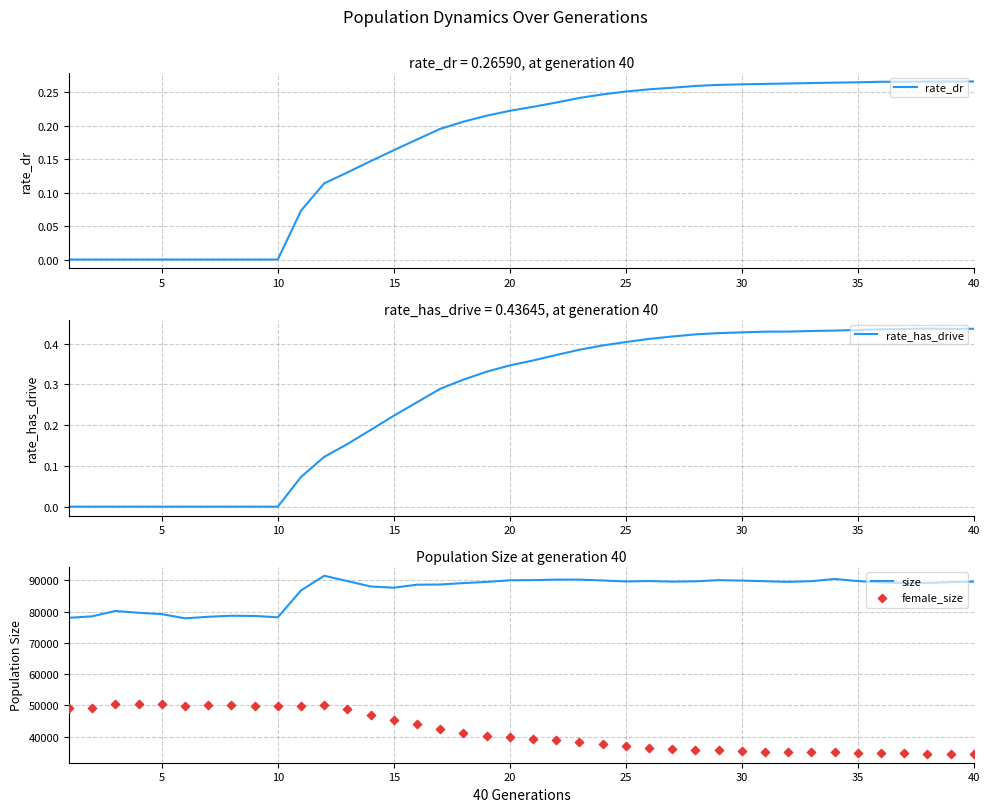

What is the maximum value for size?

91476